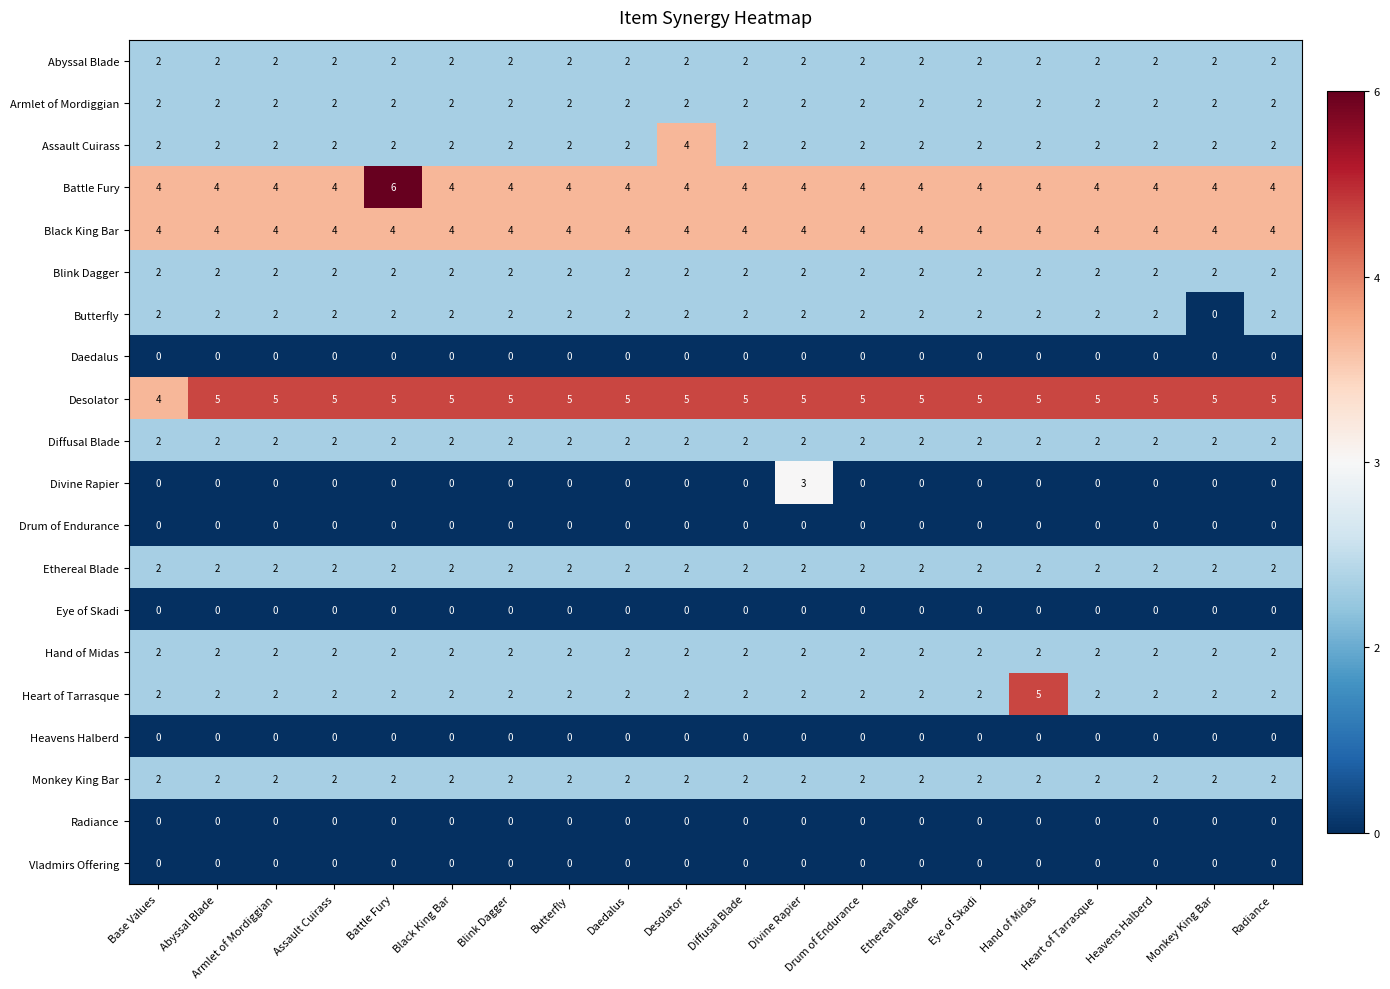

At how many categories does at least one series exceed 0?

20